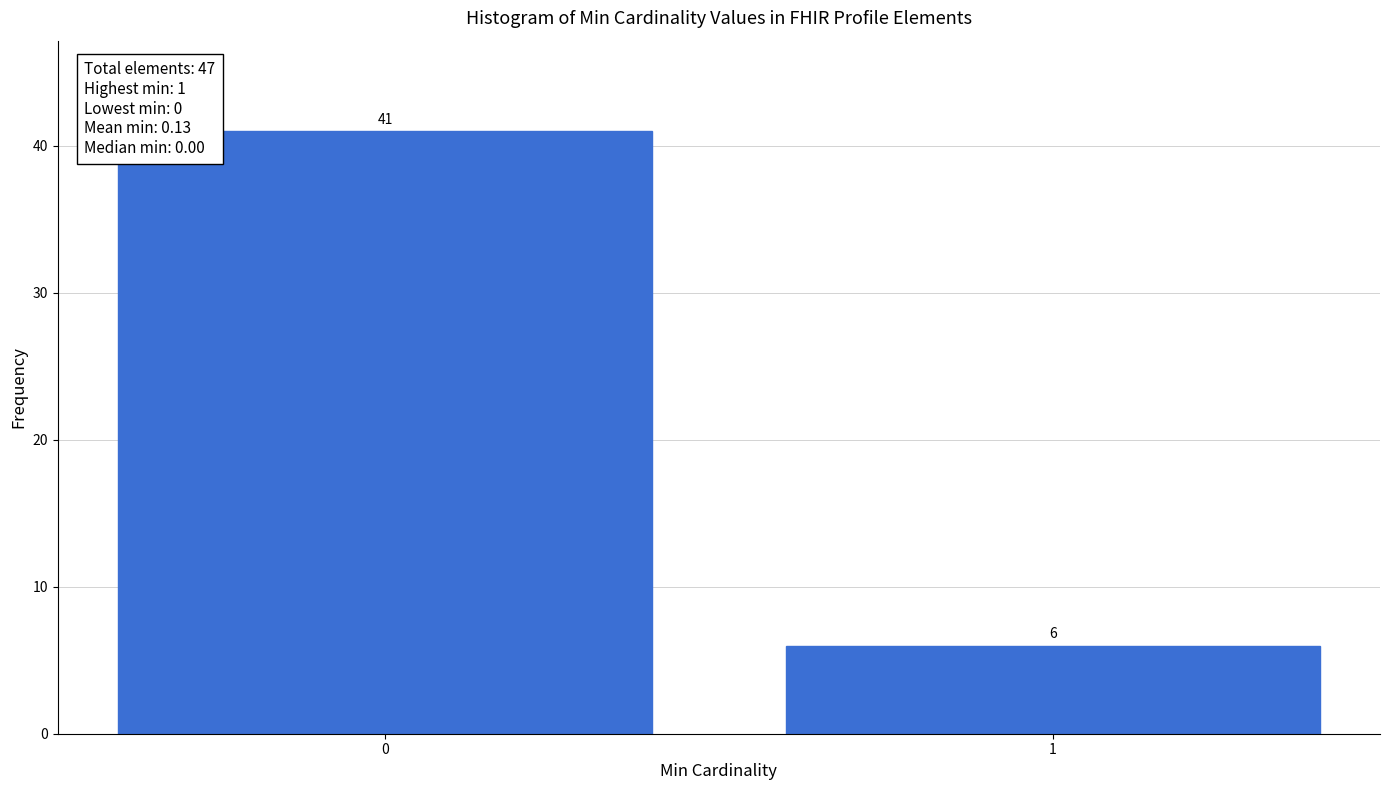

Reading left to right, what are all the values shown in this chart?

0=41	1=6